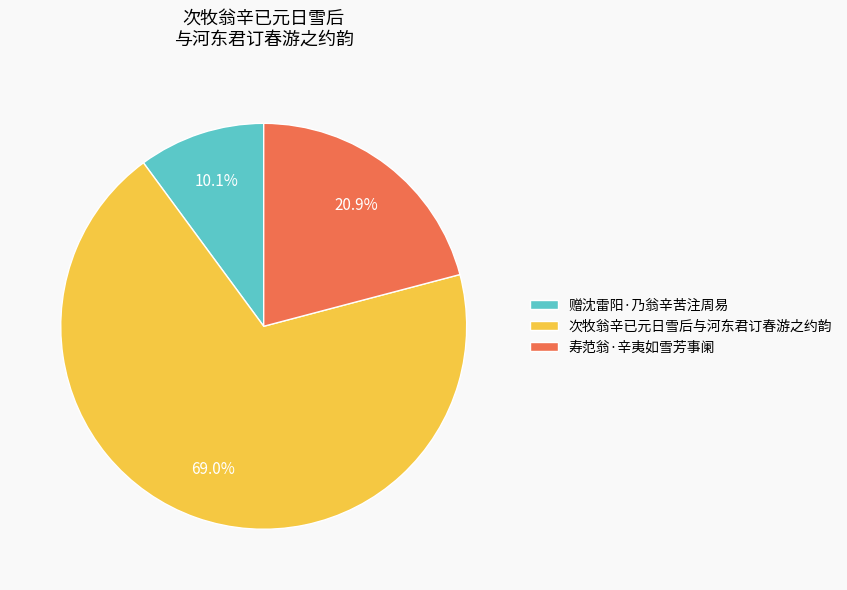

What is the majority slice?

次牧翁辛已元日雪后与河东君订春游之约韵